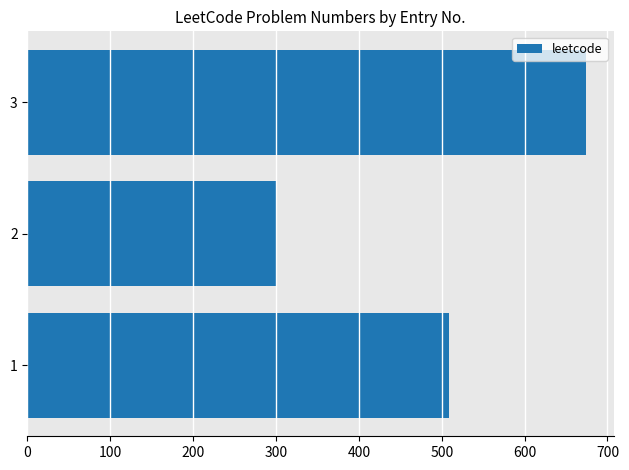

What is the approximate value at 2, to the nearest 50?

300